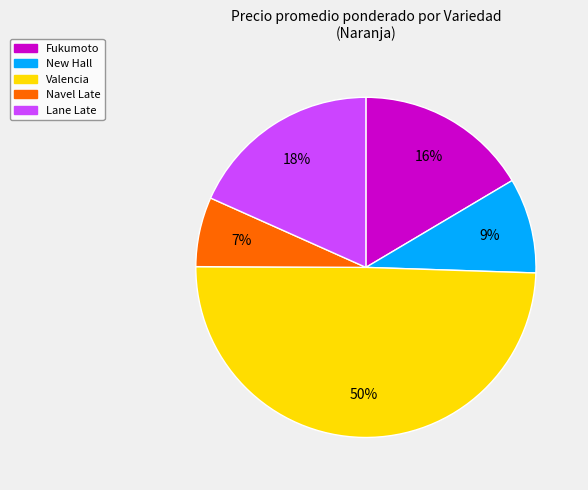

To the nearest percent, what is the difference between the largest and smallest slice percentages?

43%